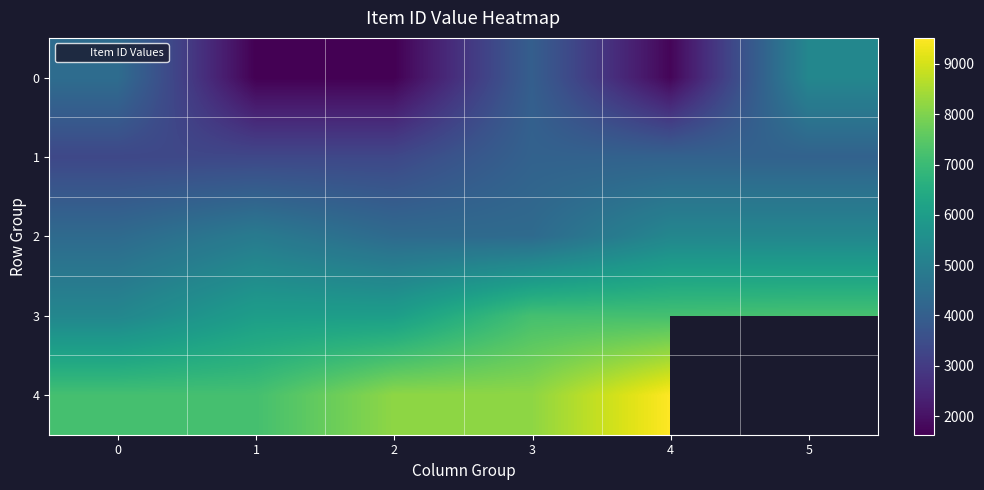

What is the difference between the 3 values at 5 and 1?

1202.0